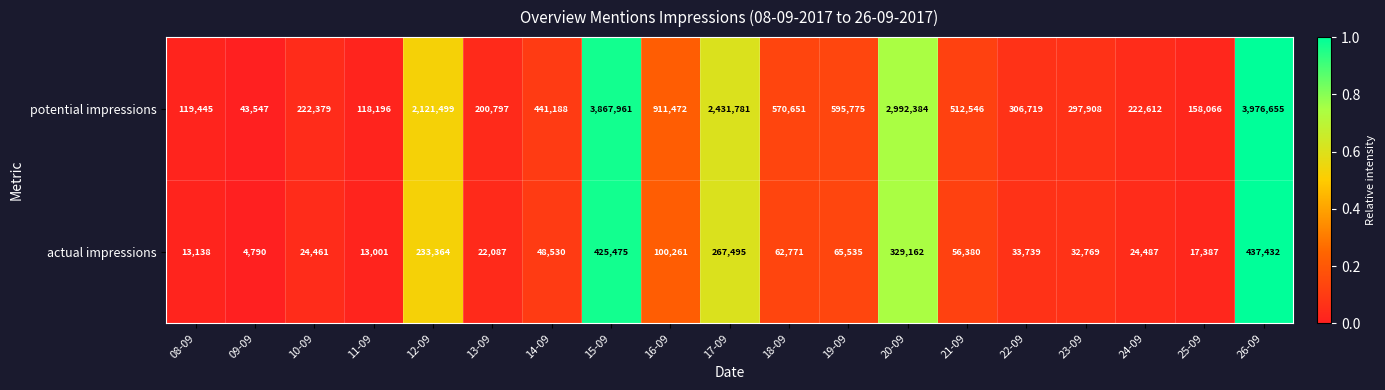

The value of potential impressions at 23-09 is 297908. True or false?

True